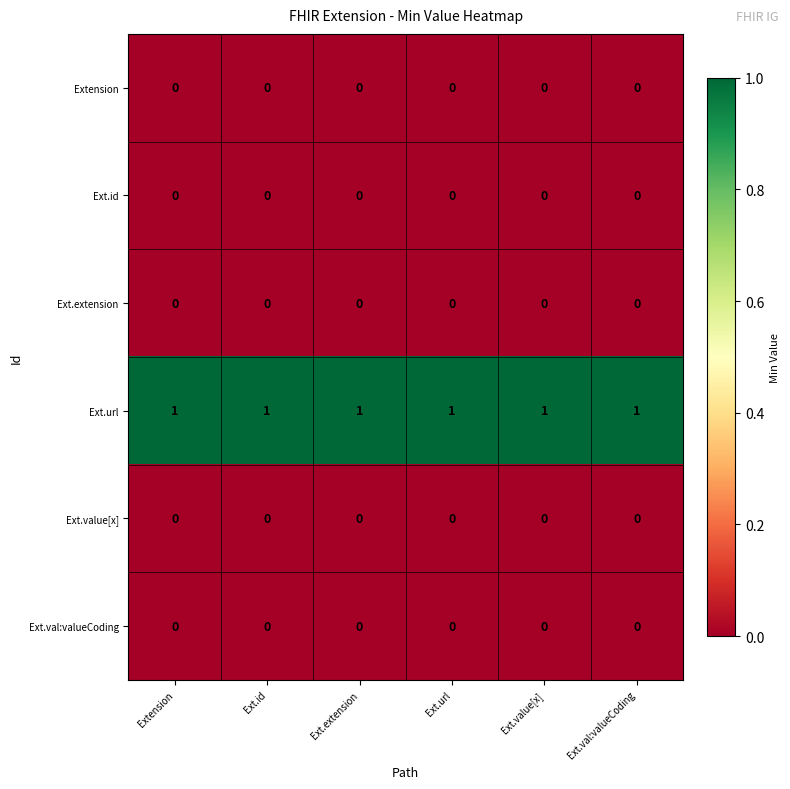

Which series has the largest total across all categories?

Ext.url